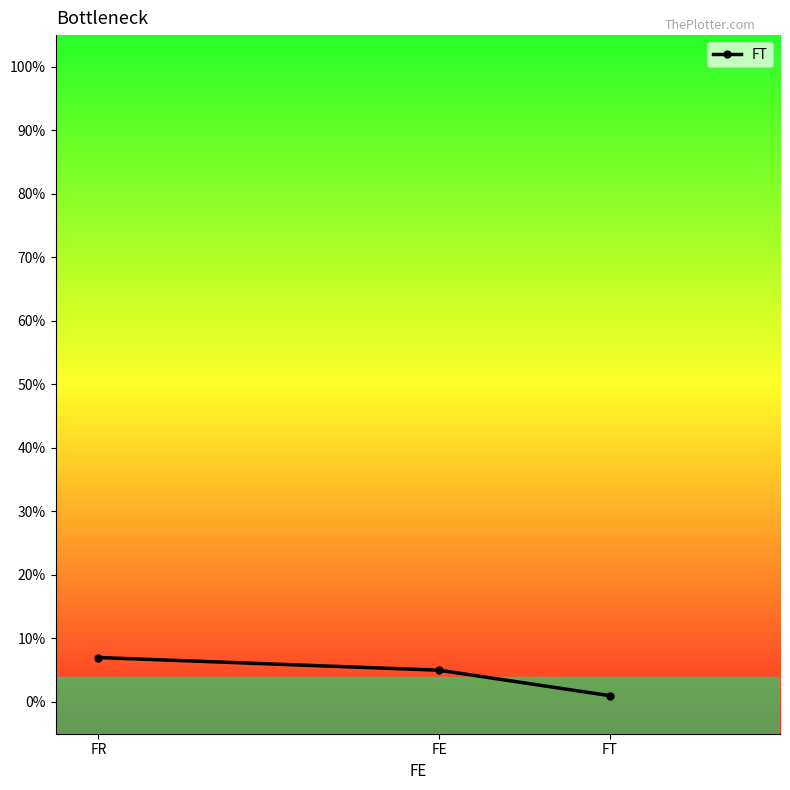

Rank the categories by value from highest to lowest.

FR, FE, FT